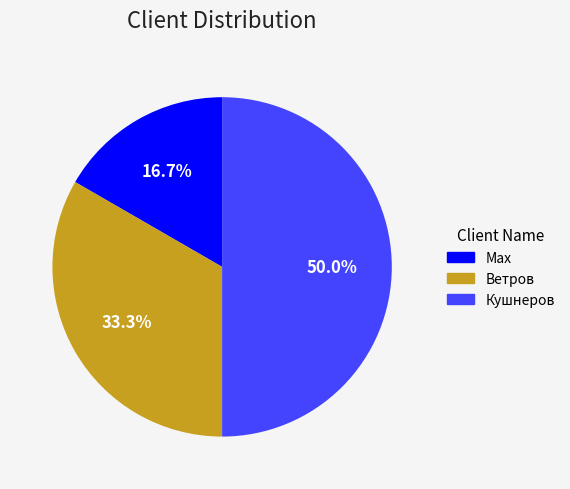

Does Ветров represent more than half of the total?

No